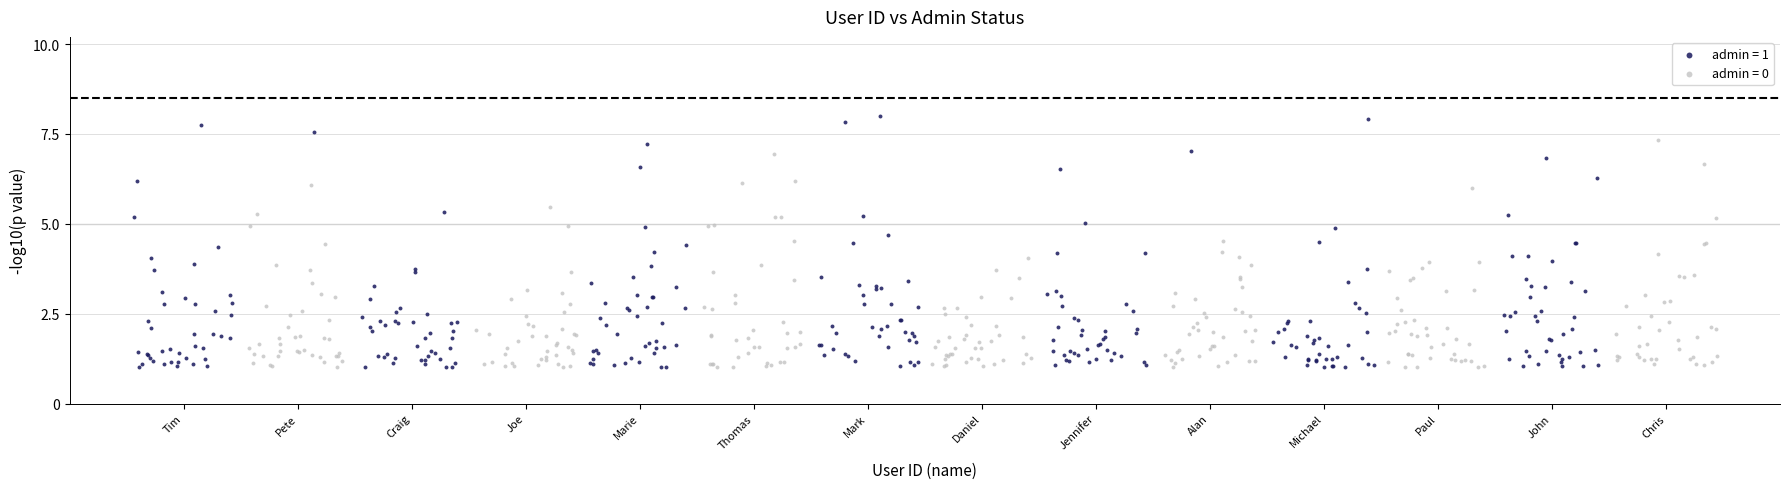

Which series reaches the maximum Y coordinate?

admin = 1